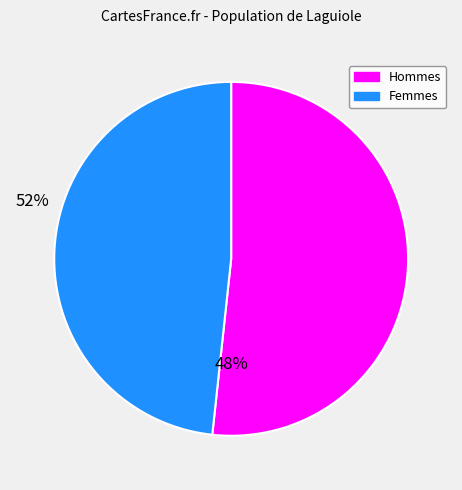

How many slices are in this pie chart?

2